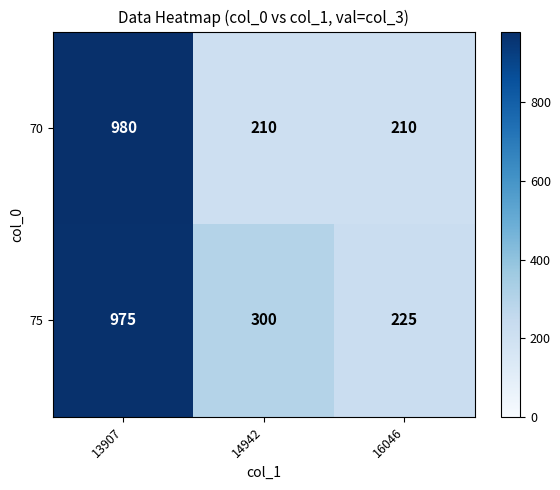

What is the maximum value shown in the chart?

980